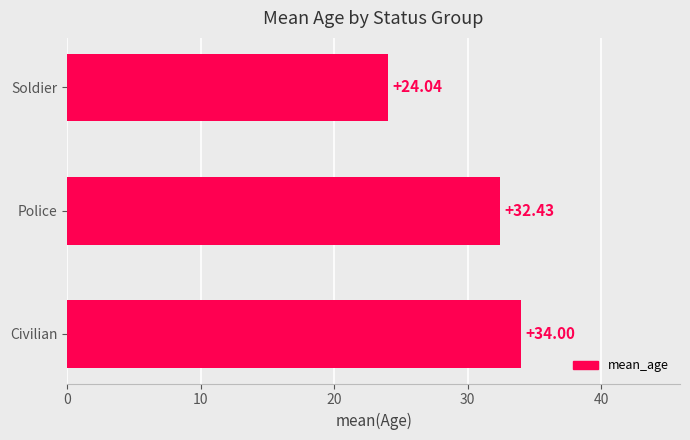

Where is the data nearest to the value 29?

Police